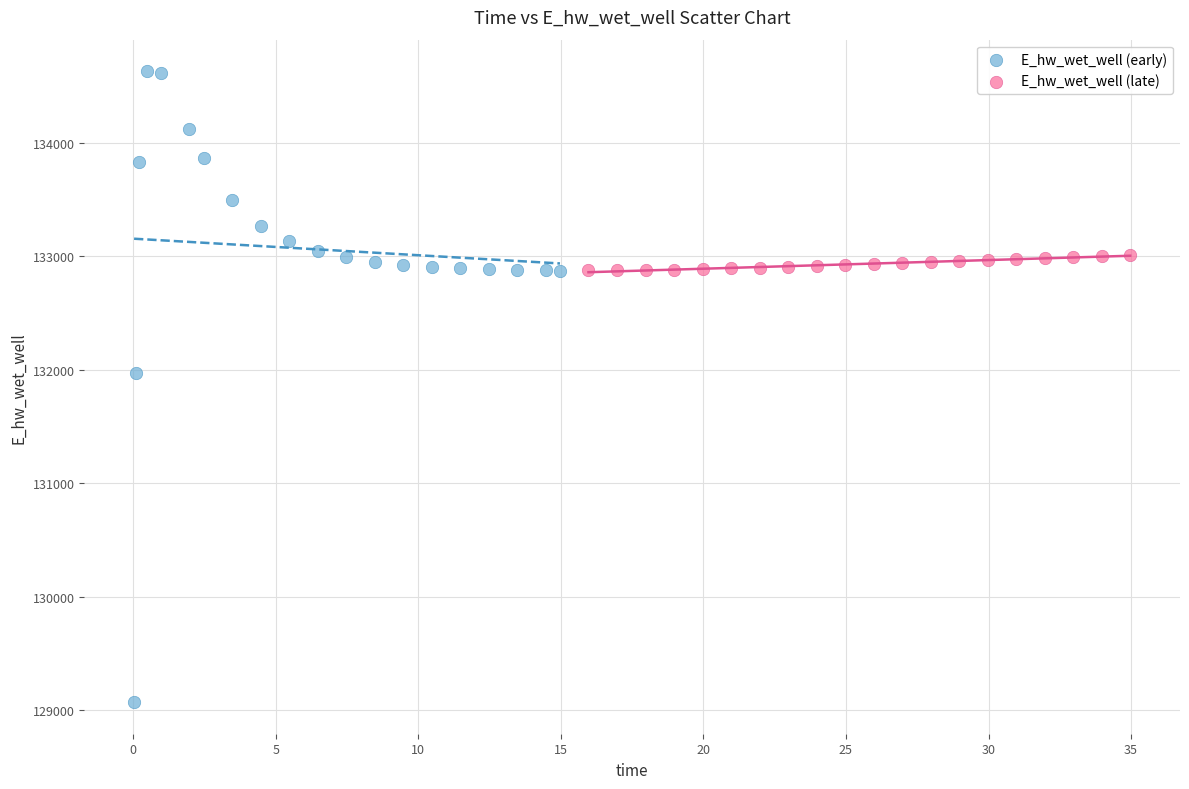

Which series has the largest Y range (max minus min)?

E_hw_wet_well (early)